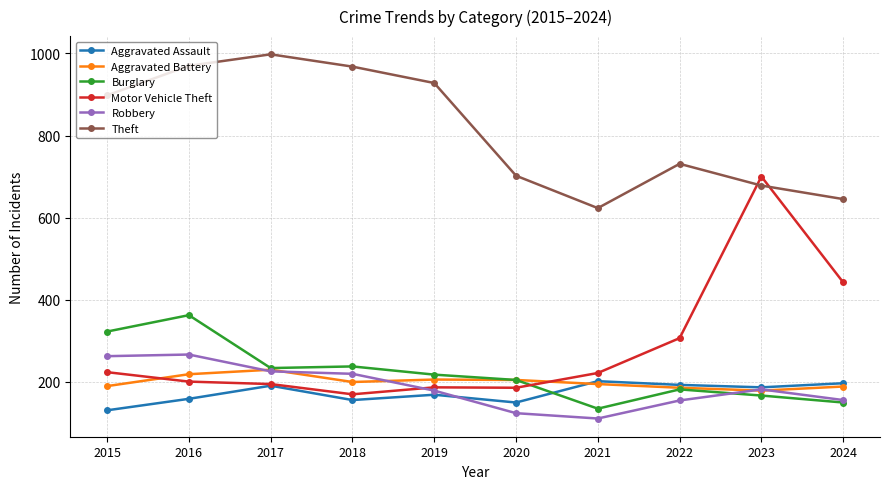

After their last crossing, which series has the higher values: Motor Vehicle Theft or Burglary?

Motor Vehicle Theft